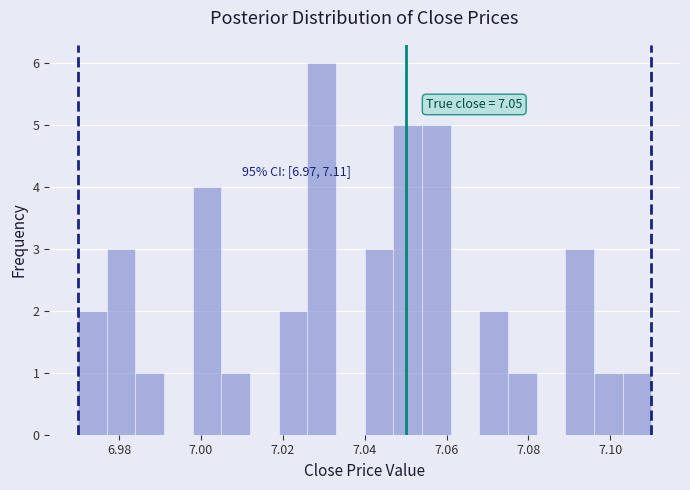

Read against the x-axis, roughly where is the centre of the tallest bar?

7.030